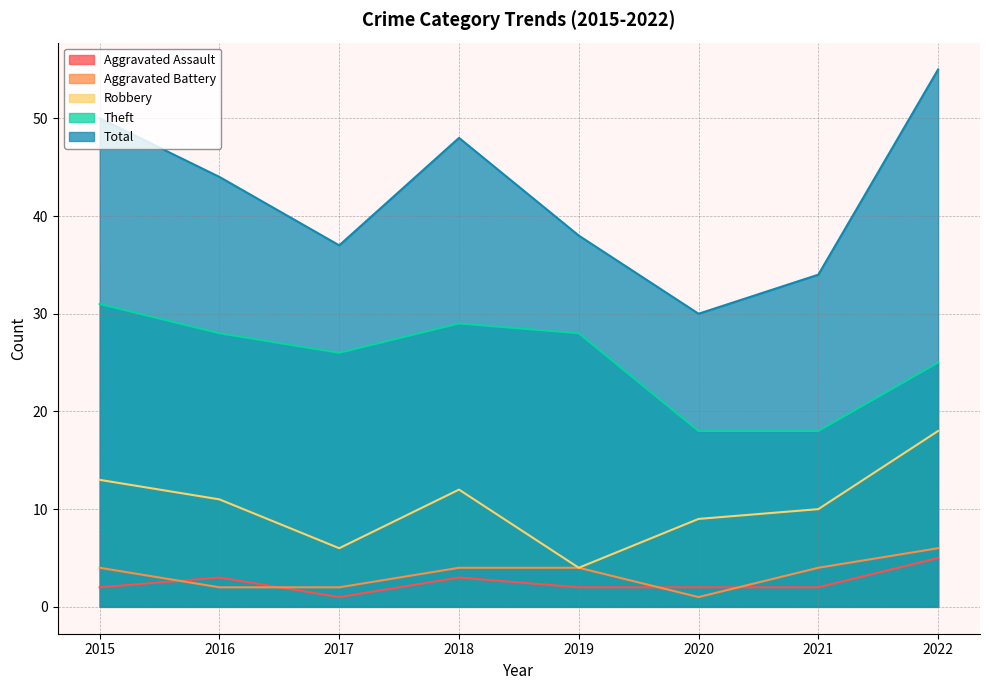

At 2016, list the series in order from smallest to largest.

Aggravated Battery, Aggravated Assault, Robbery, Theft, Total